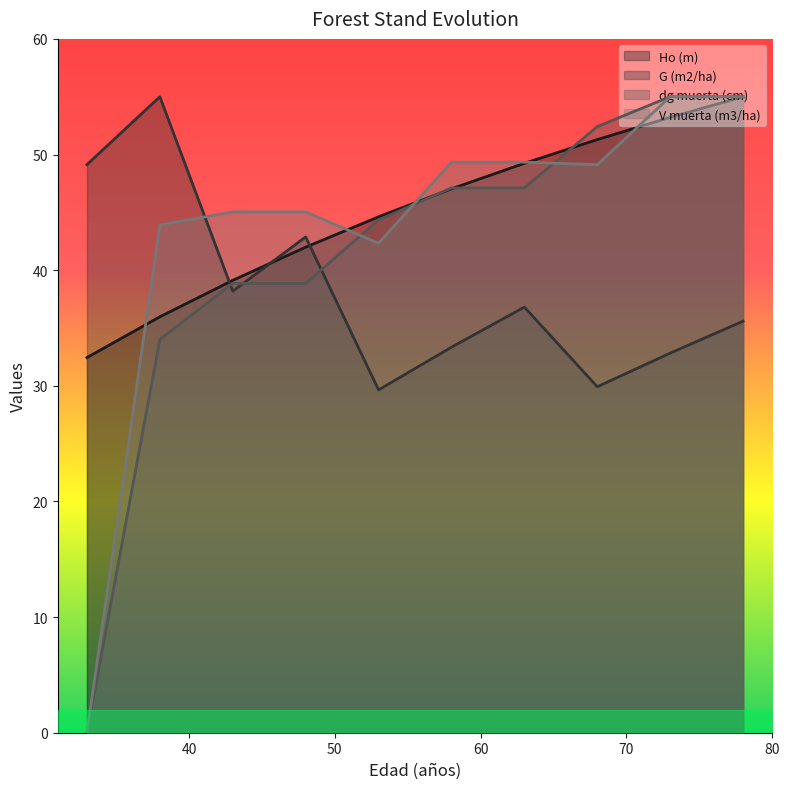

Reading left to right, list all the values displayed in this chart.

Ho (m): 33=32.4	38=36.0	43=39.1	48=42.0	53=44.6	58=47.0	63=49.2	68=51.3	73=53.2	78=55.0
G (m2/ha): 33=49.1	38=55.0	43=38.2	48=42.9	53=29.6	58=33.3	63=36.8	68=29.9	73=32.8	78=35.6
dg muerta (cm): 33=0.0	38=34.0	43=38.9	48=38.9	53=44.3	58=47.1	63=47.1	68=52.4	73=55.0	78=55.0
V muerta (m3/ha): 33=0.0	38=43.9	43=45.0	48=45.0	53=42.3	58=49.3	63=49.3	68=49.1	73=55.0	78=55.0